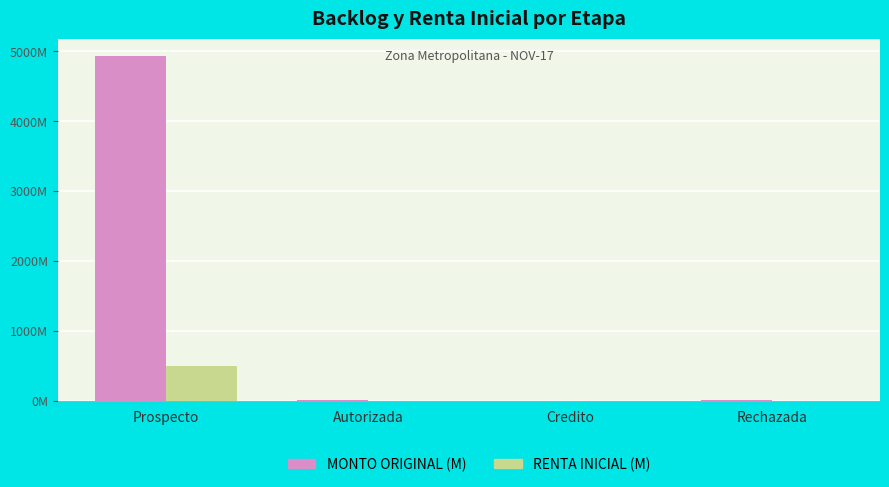

Which category has the lowest value across all series?

Credito